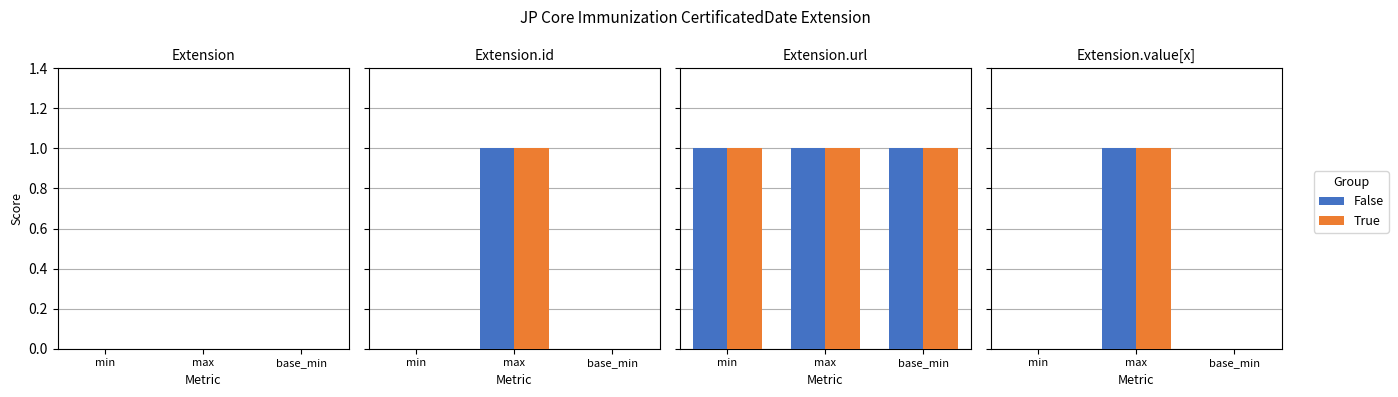

Rank the series by their maximum value, from highest to lowest.

False, True